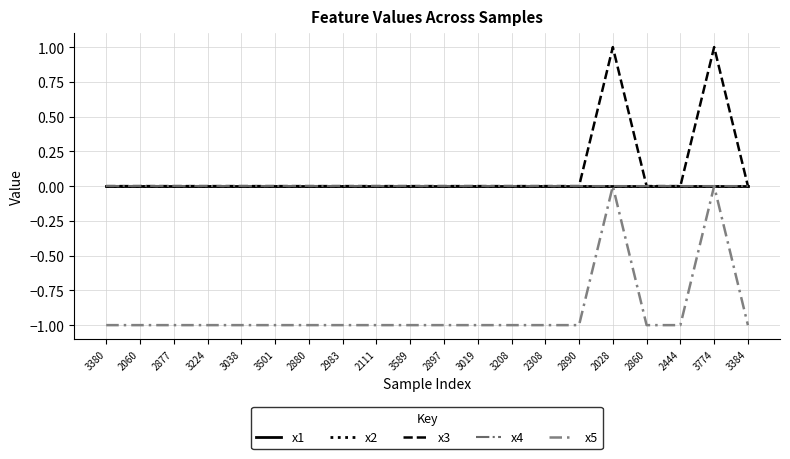

Between 3019 and 3208, which series saw the biggest shift?

x1